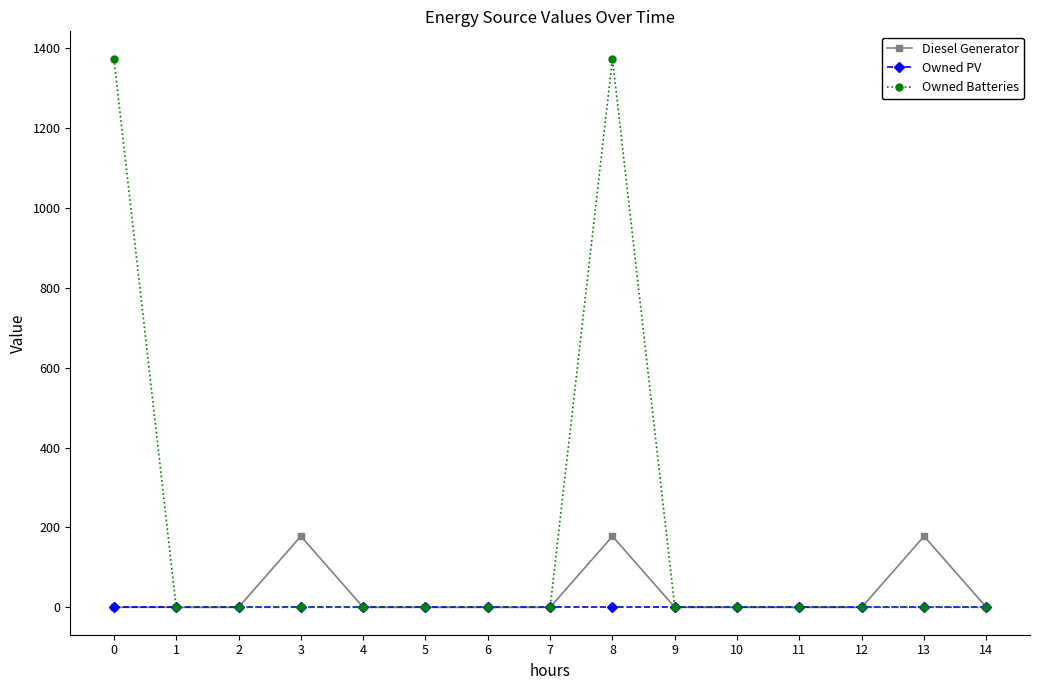

Reading left to right, what are all the values shown in this chart?

Diesel Generator: 0	0	0	178	0	0	0	0	178	0	0	0	0	178	0
Owned PV: 0	0	0	0	0	0	0	0	0	0	0	0	0	0	0
Owned Batteries: 1374	0	0	0	0	0	0	0	1374	0	0	0	0	0	0